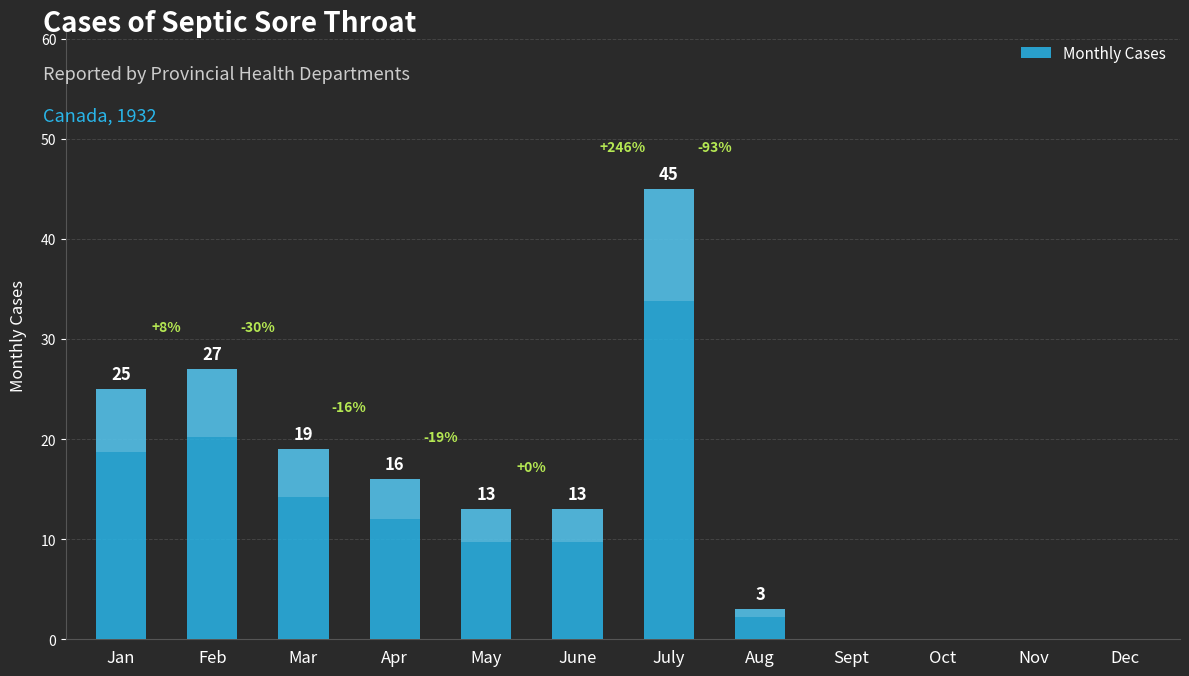

Reading left to right, list all the values displayed in this chart.

25	27	19	16	13	13	45	3	0	0	0	0